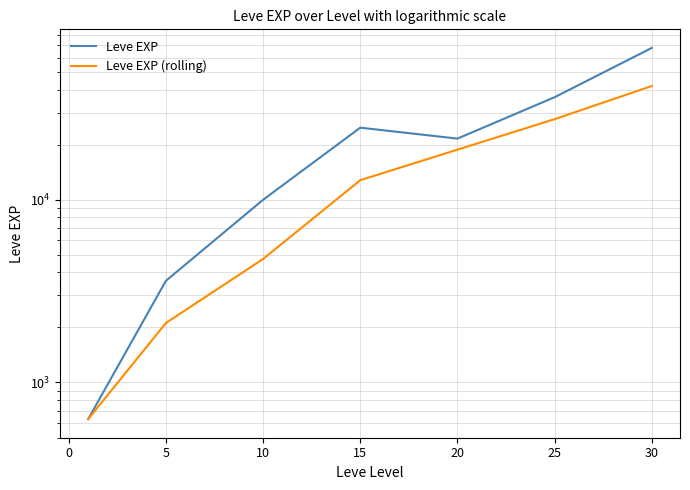

Reading right to left, what are all the values shown in this chart?

Leve EXP: 67730.0	36390.0	21600.0	24790.0	9990.0	3600.0	630.0
Leve EXP (rolling): 41906.7	27593.3	18793.3	12793.3	4740.0	2115.0	630.0